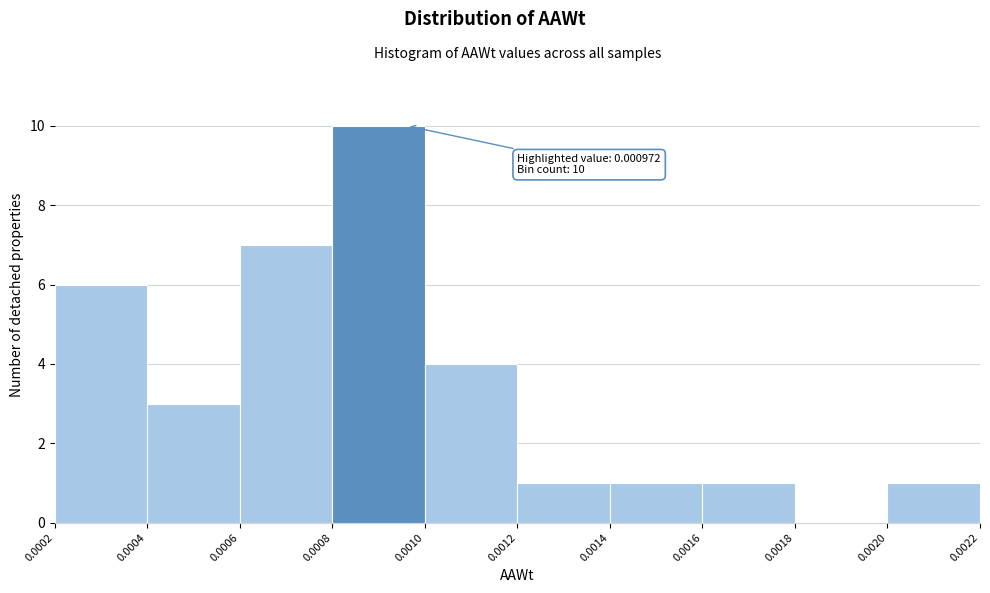

Which range on the x-axis has the tallest bar?

0.0008 to 0.0010